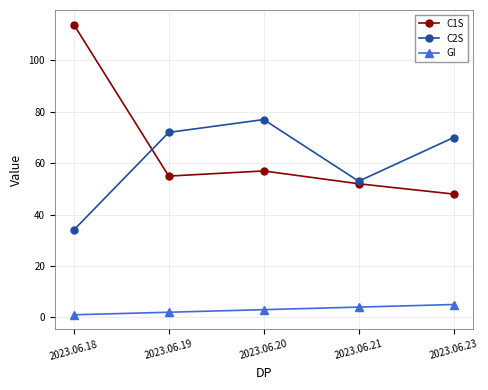

Which series changed the most between 2023.06.19 and 2023.06.20?

C2S